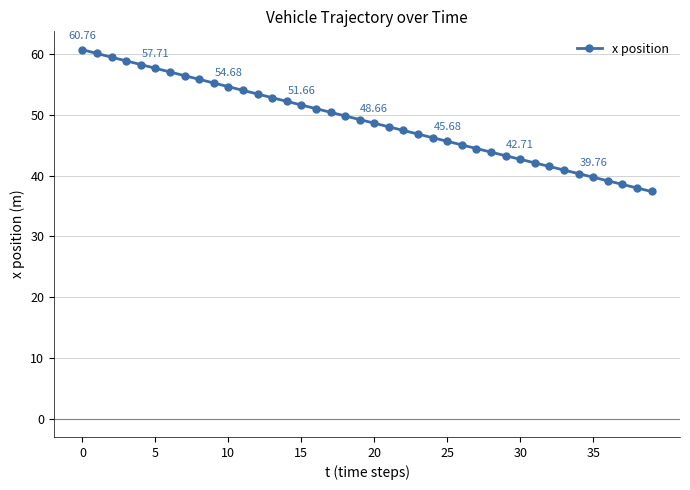

What is the sum of all values?

1960.1